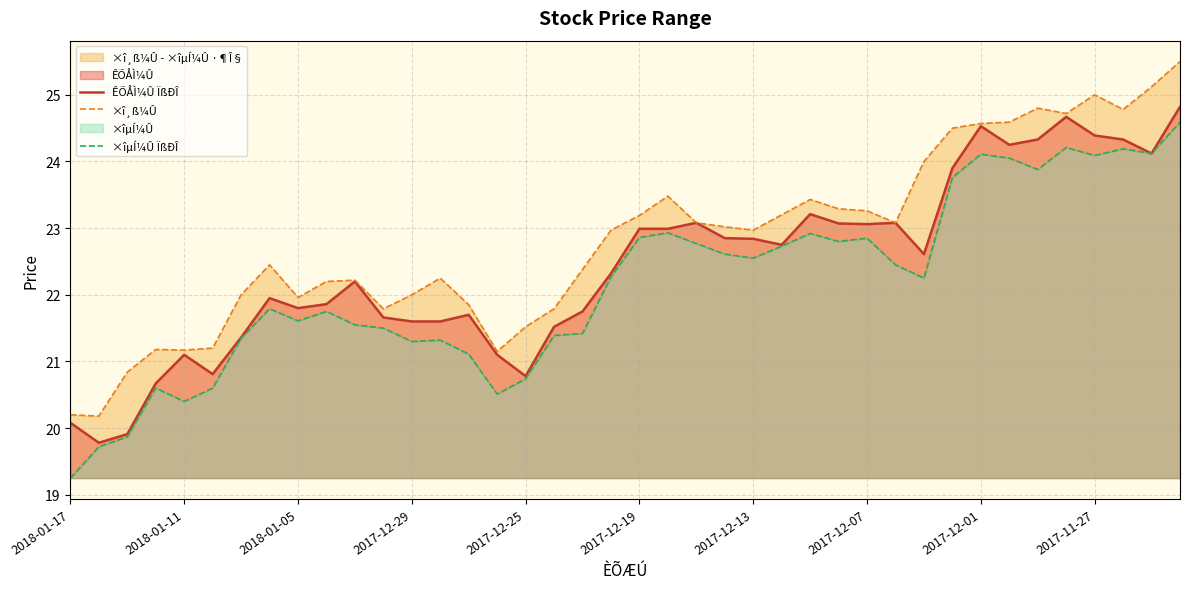

What value does the ÊÕÅÌ¼Û ÏßÐÎ series have at 13?

21.6